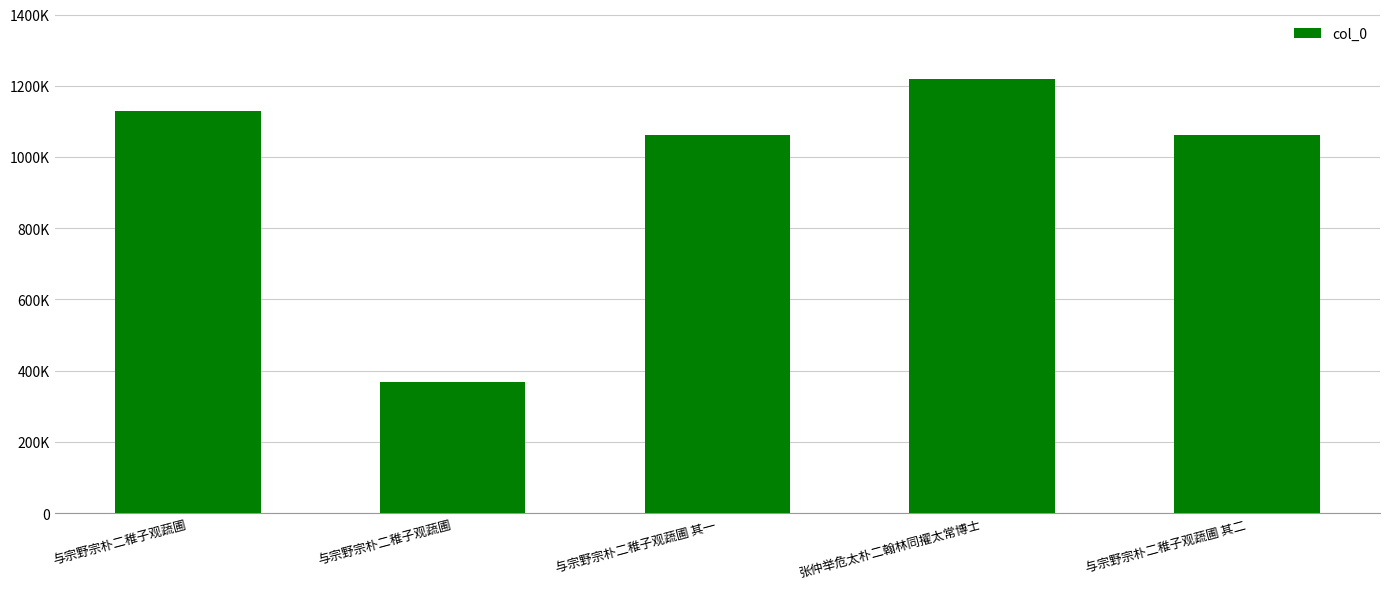

At which category does the chart reach its peak across all series?

张仲举危太朴二翰林同擢太常博士